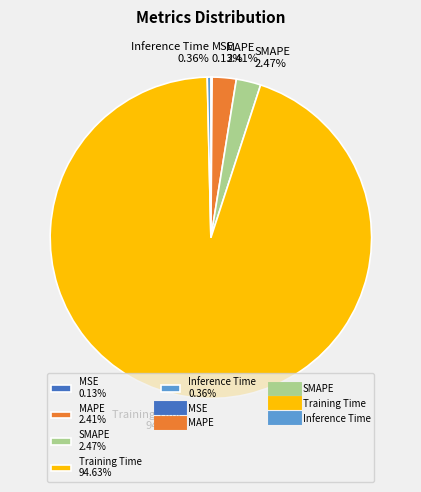

Between SMAPE 2.47% and Inference Time 0.36%, which is larger?

SMAPE 2.47%